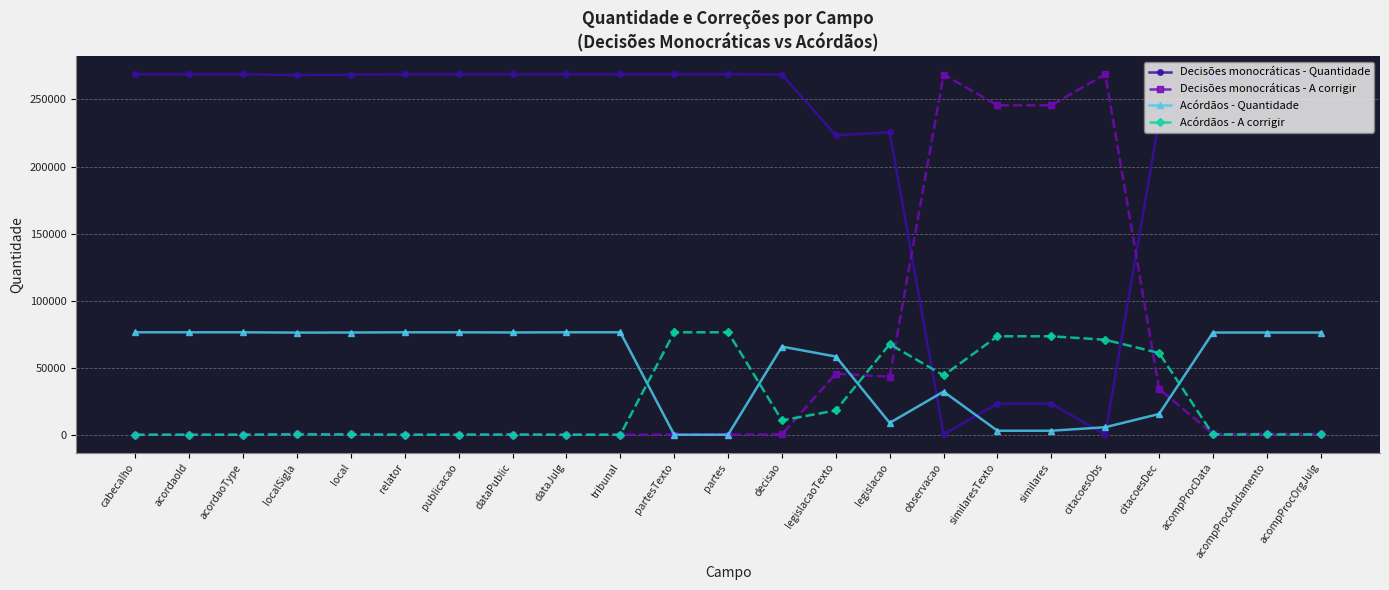

At how many categories does at least one series exceed 93670?

23